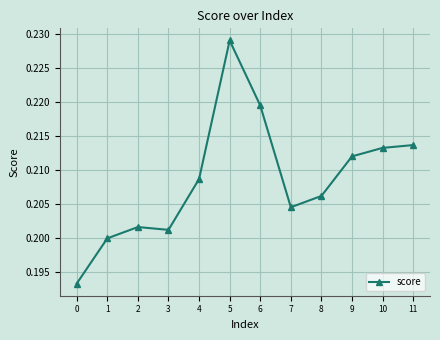

What is the sum of all values?

2.5